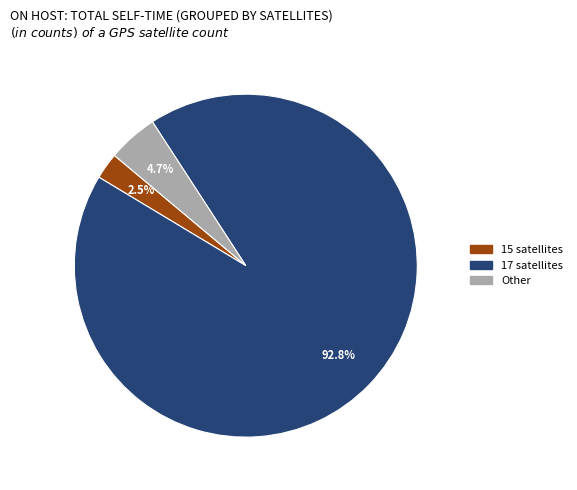

Is there any slice that represents more than half of the pie?

Yes